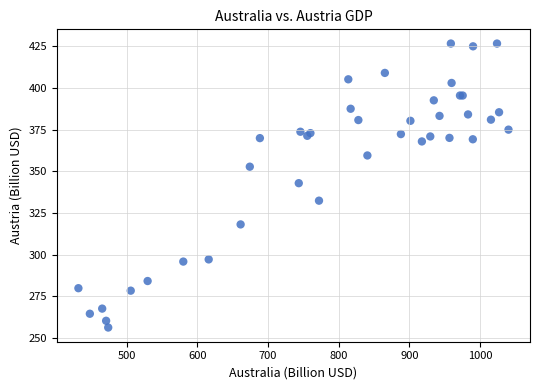

What Y value in the scatter plot is closest to 341?

342.9